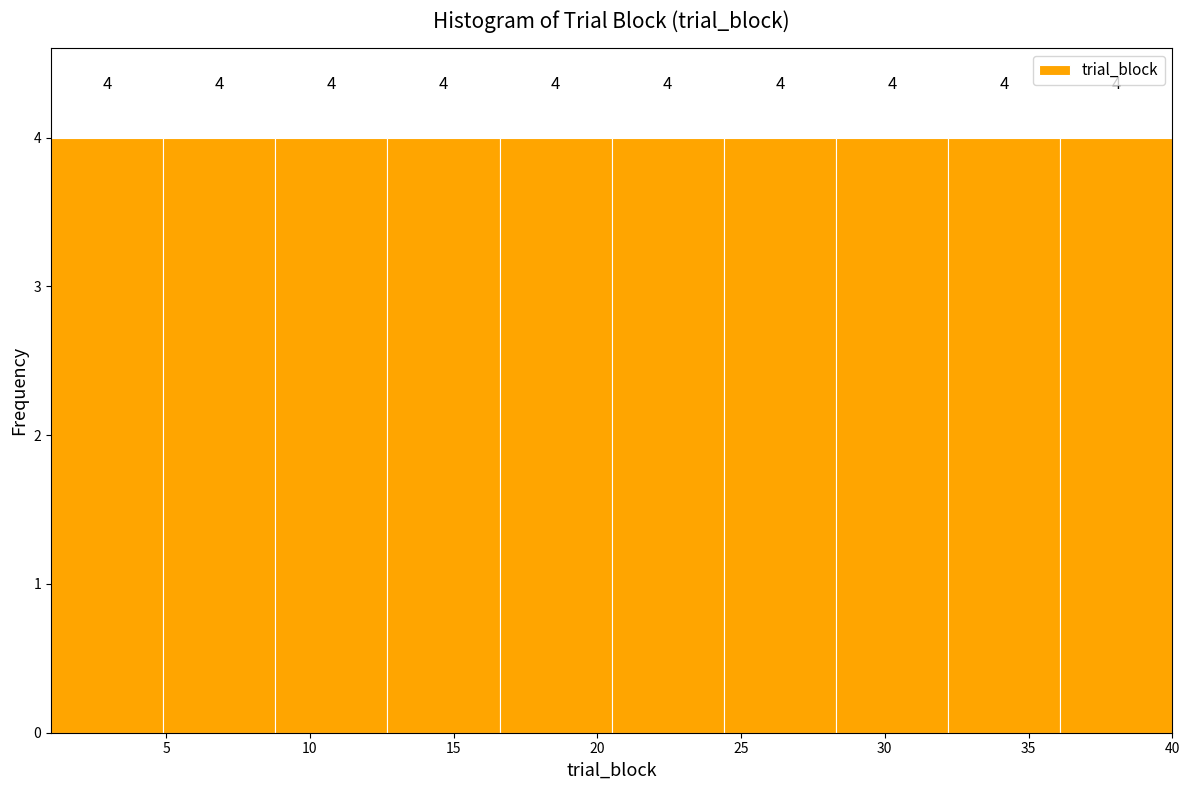

What is the height of the bar covering 1.0 to 4.9 on the x-axis? The bar edges are not printed on the chart, so give them approximately, as read against the axis.

4